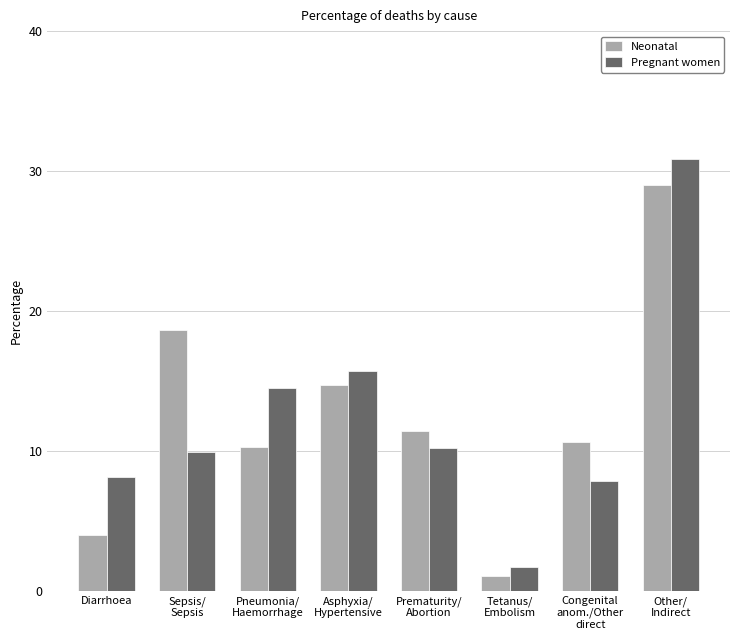

Which label corresponds to the smallest value in the chart?

Tetanus/
Embolism